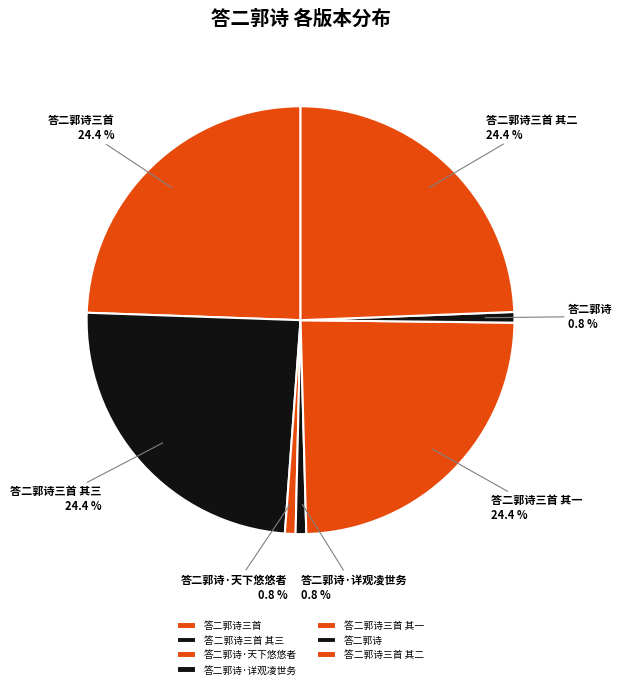

Approximately how many times larger is the value at 答二郭诗三首 compared to 答二郭诗三首 其三?

1.0